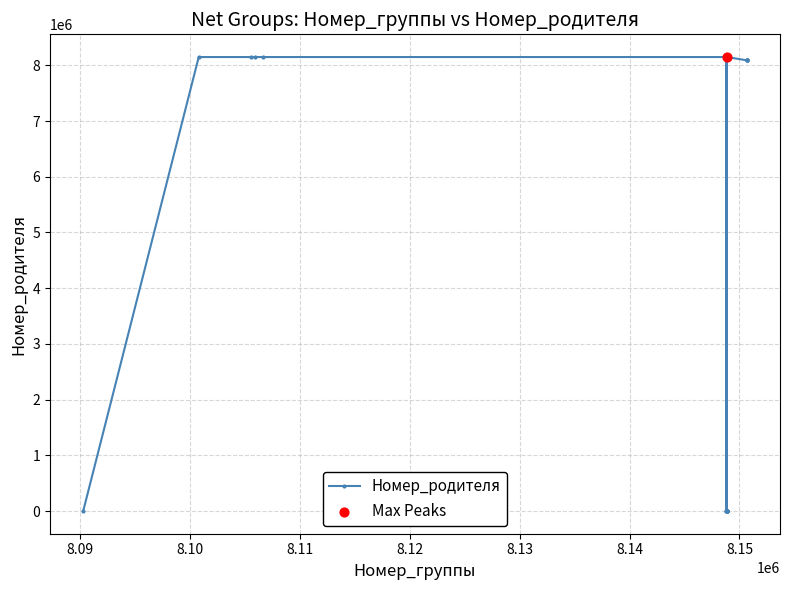

What is the maximum value shown in the chart?

8148854